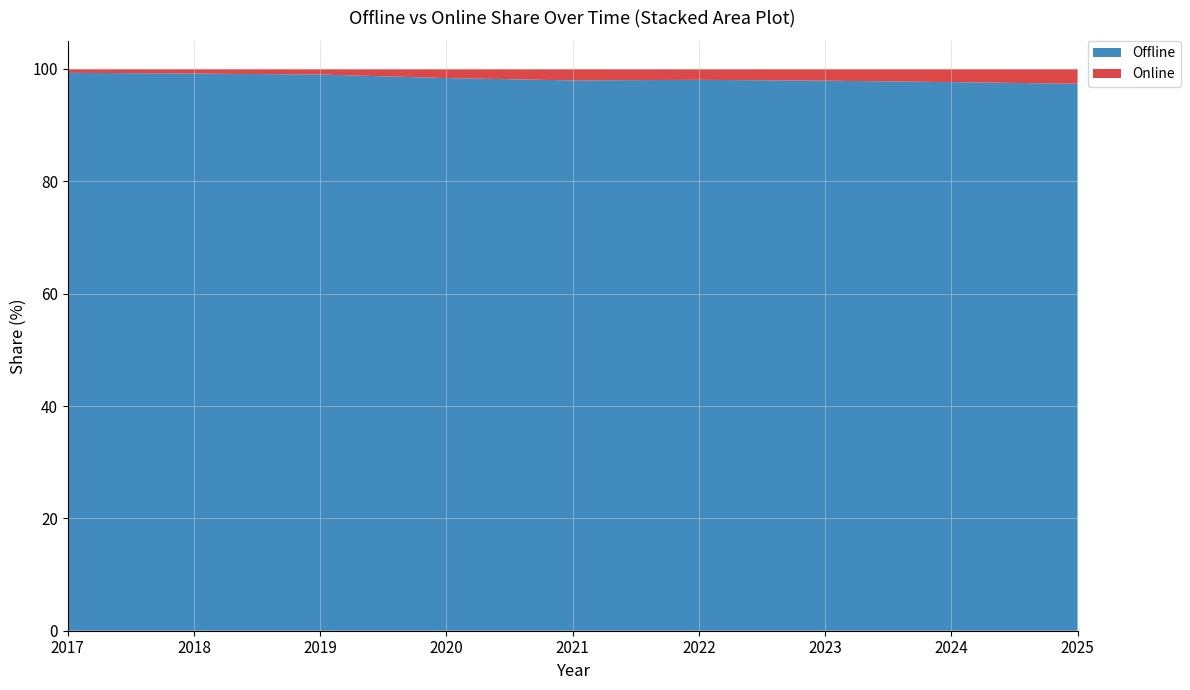

What is the difference between the maximum and minimum values in the Offline series?

1.9